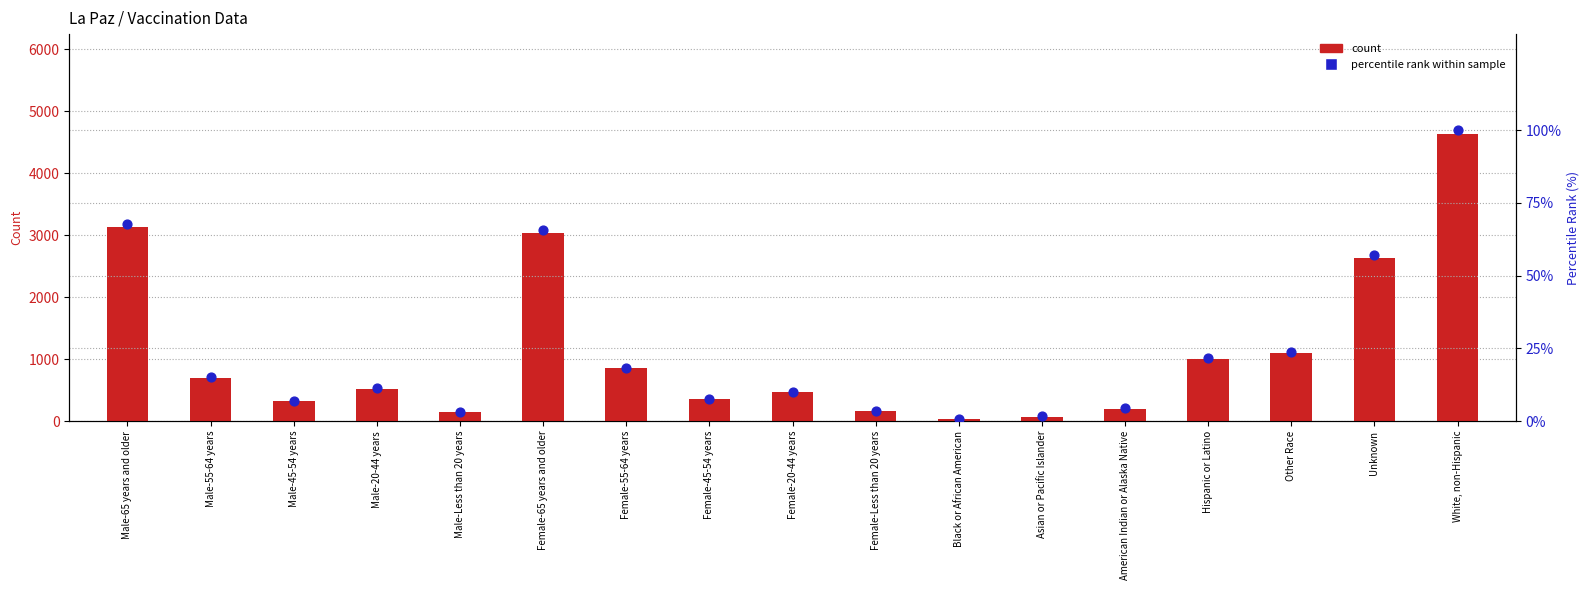

Which series has the widest spread of Y values?

count